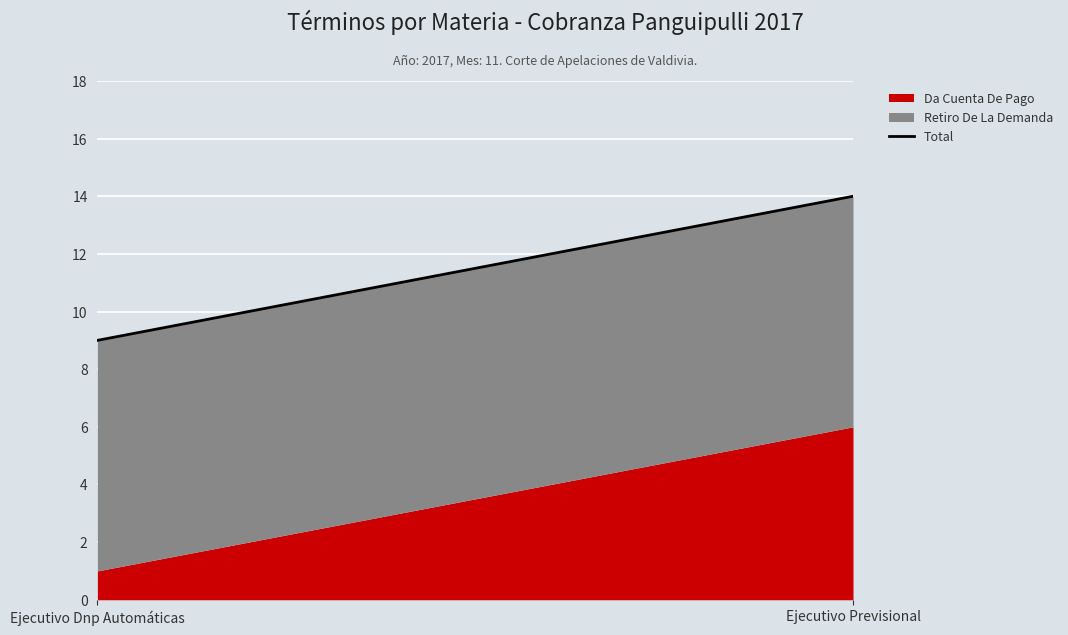

What is the maximum value shown in the chart?

14